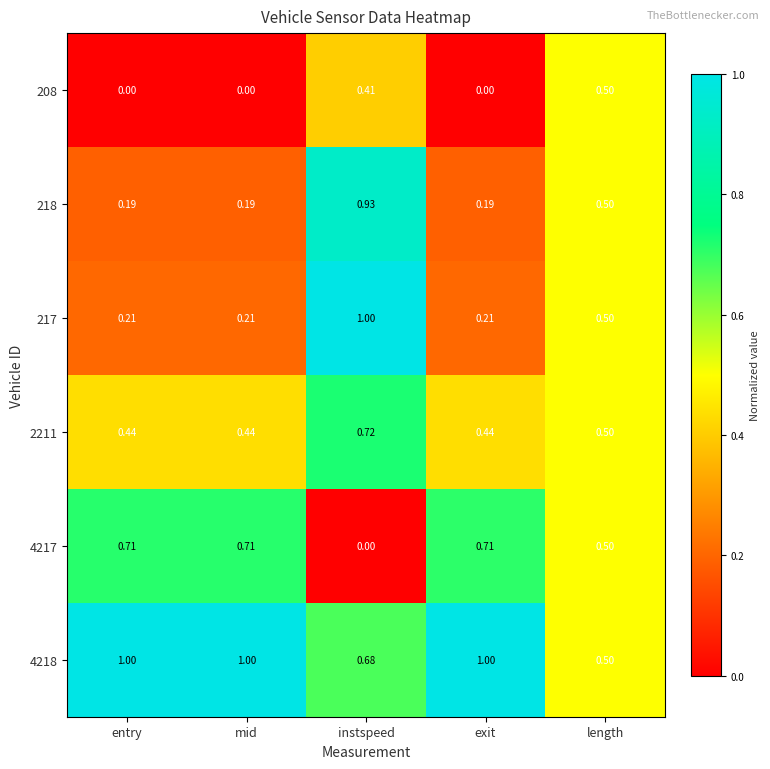

Which category has the highest value in the 2211 series?

instspeed